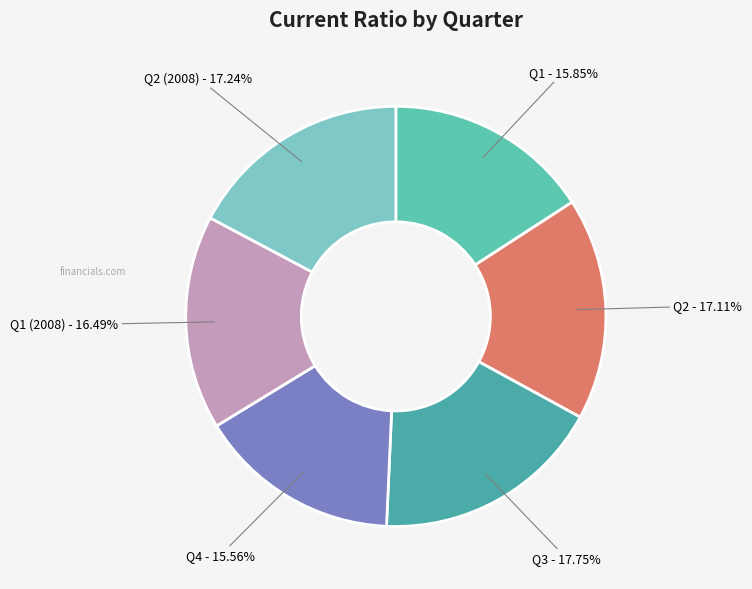

How many segments does this pie chart have?

6